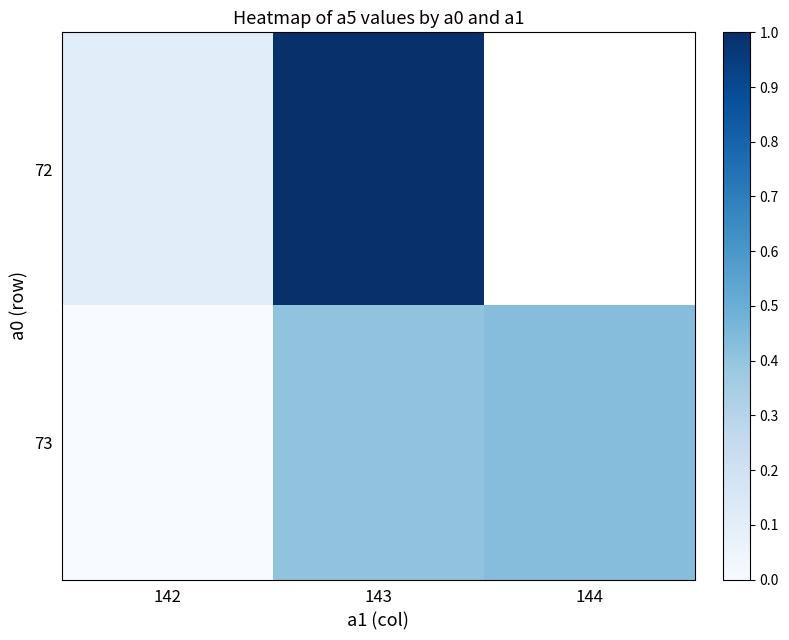

Between 143 and 142, which is larger?

143